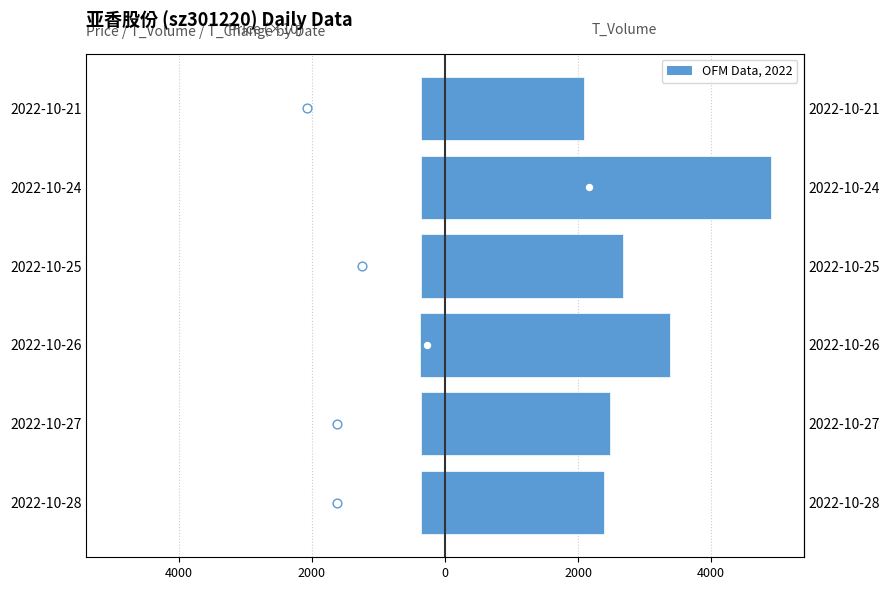

Which series has the largest Y range (max minus min)?

t_volume